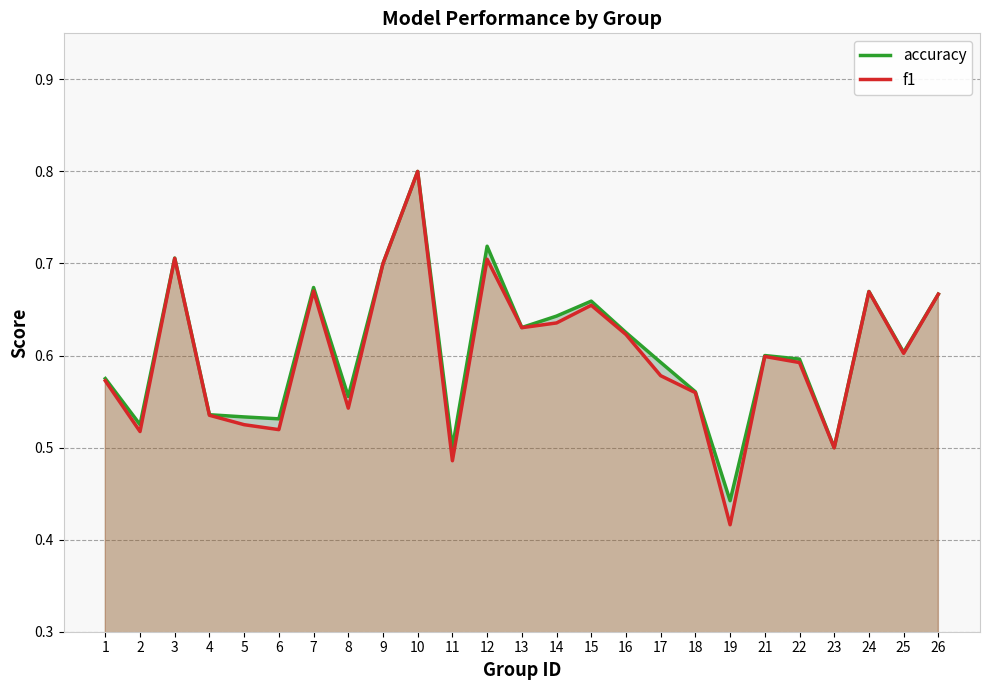

Count the number of data series in this chart.

2